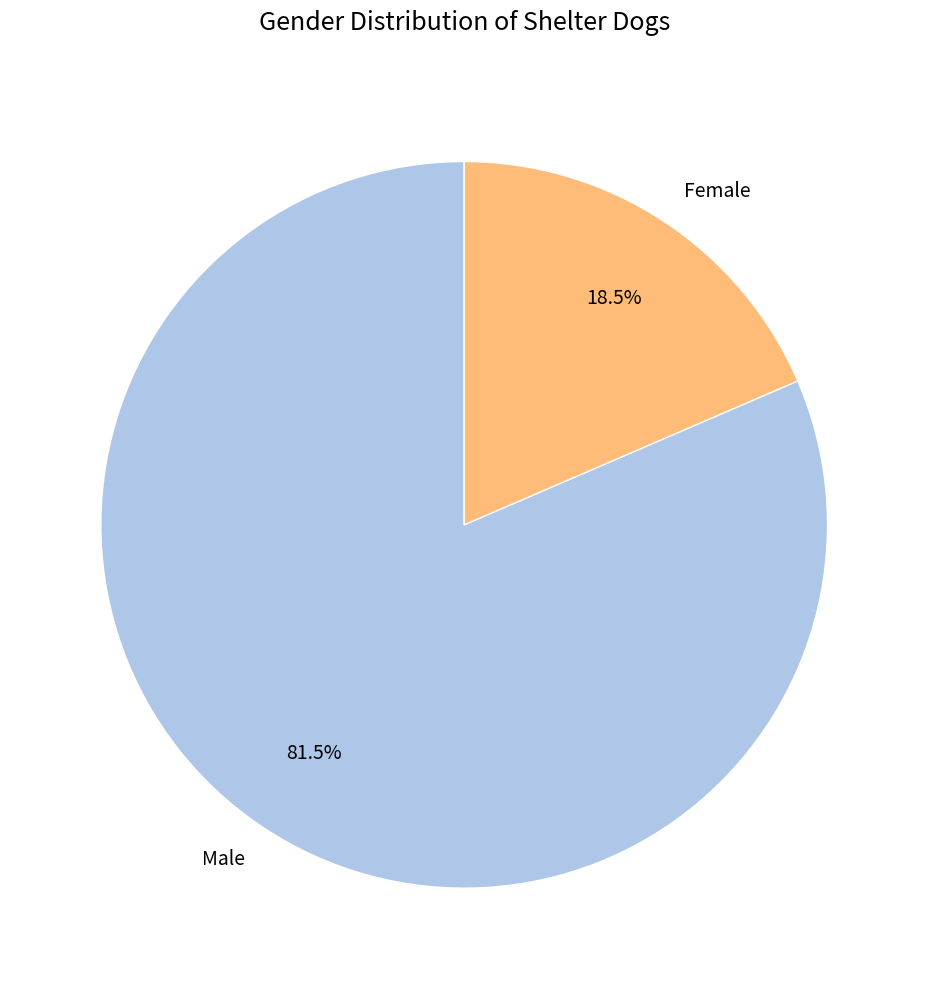

What portion of the pie excludes Female?

81.5%